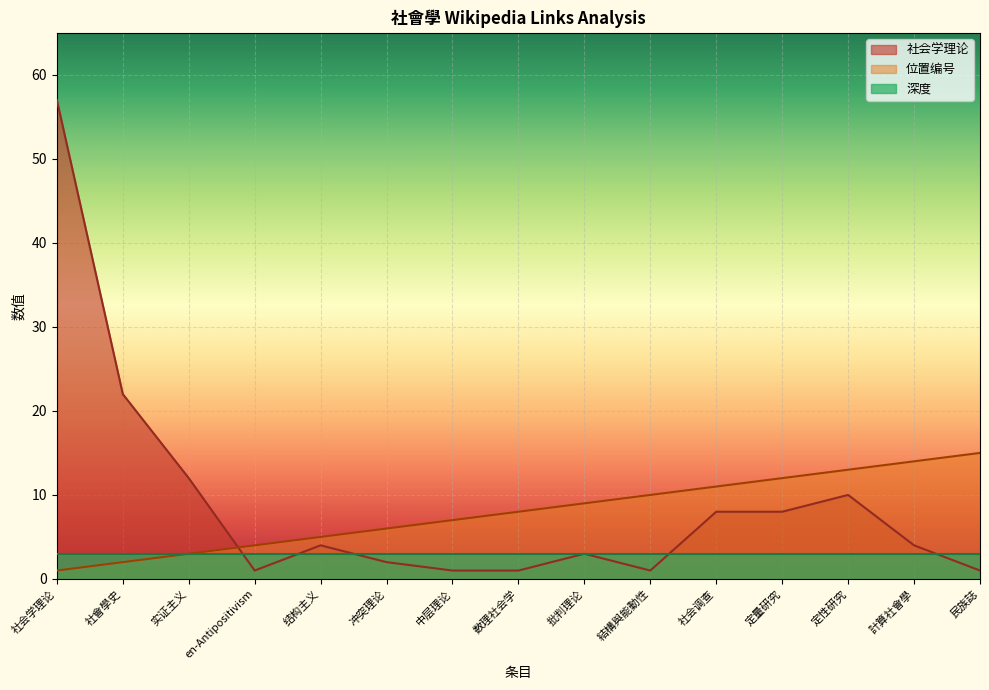

What is the maximum value shown in the chart?

57